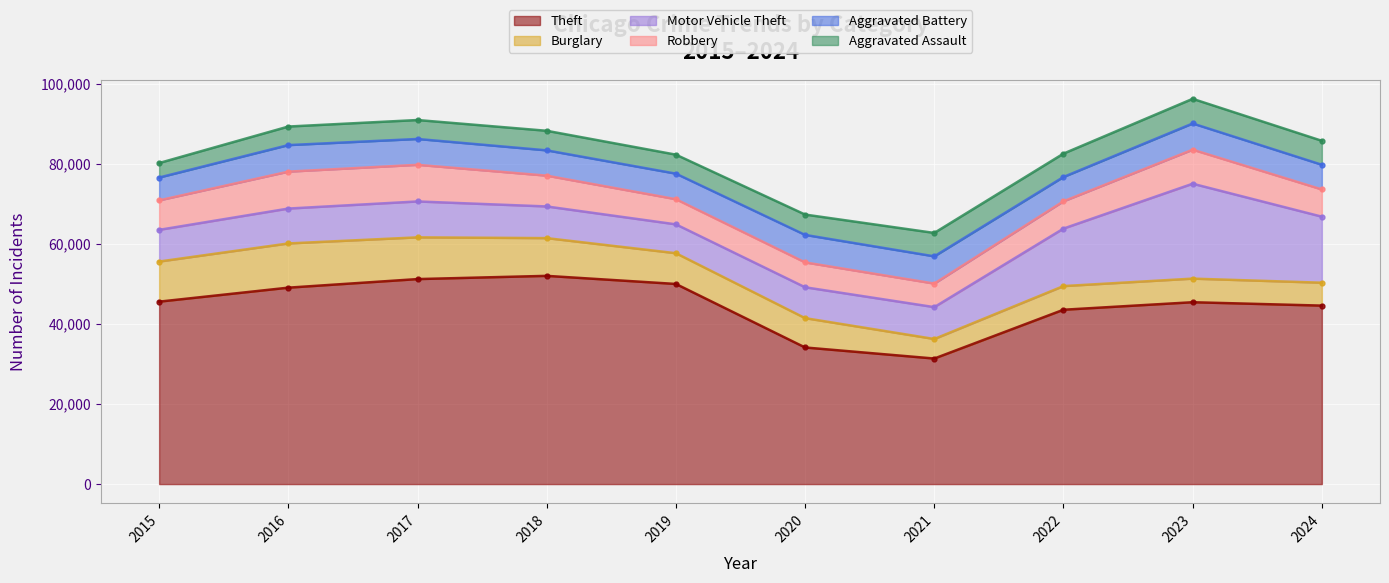

How many lines are shown in the chart?

6